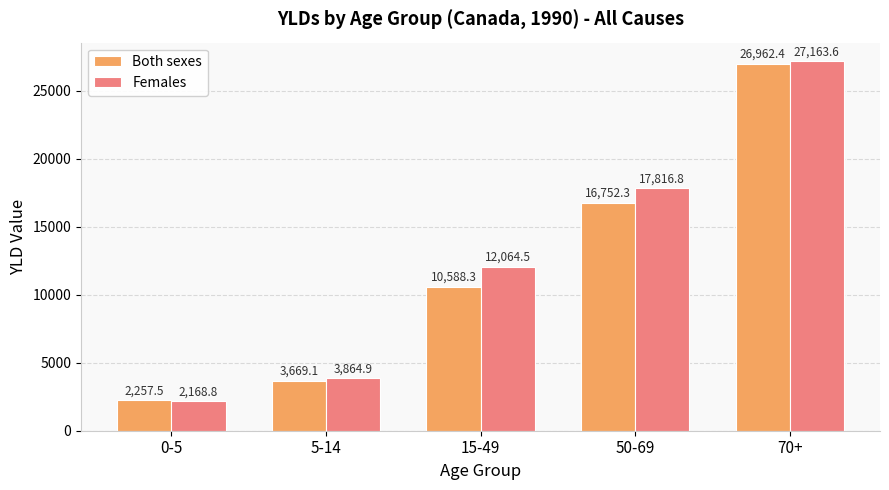

Read the Both sexes value at 70+.

26962.4